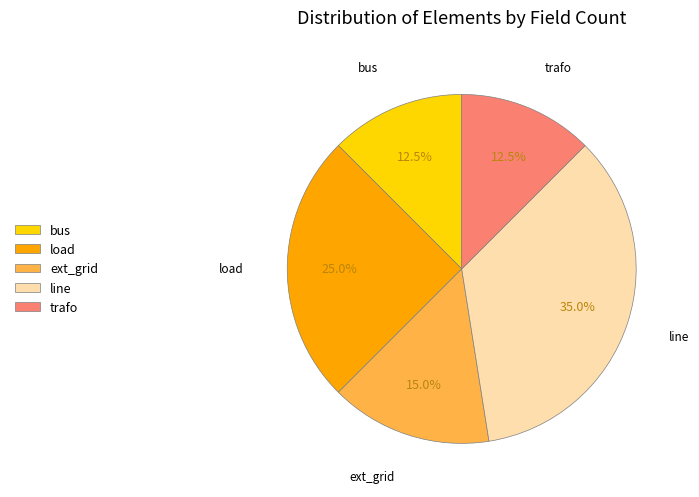

What is the total percentage of line and load?

60.0%